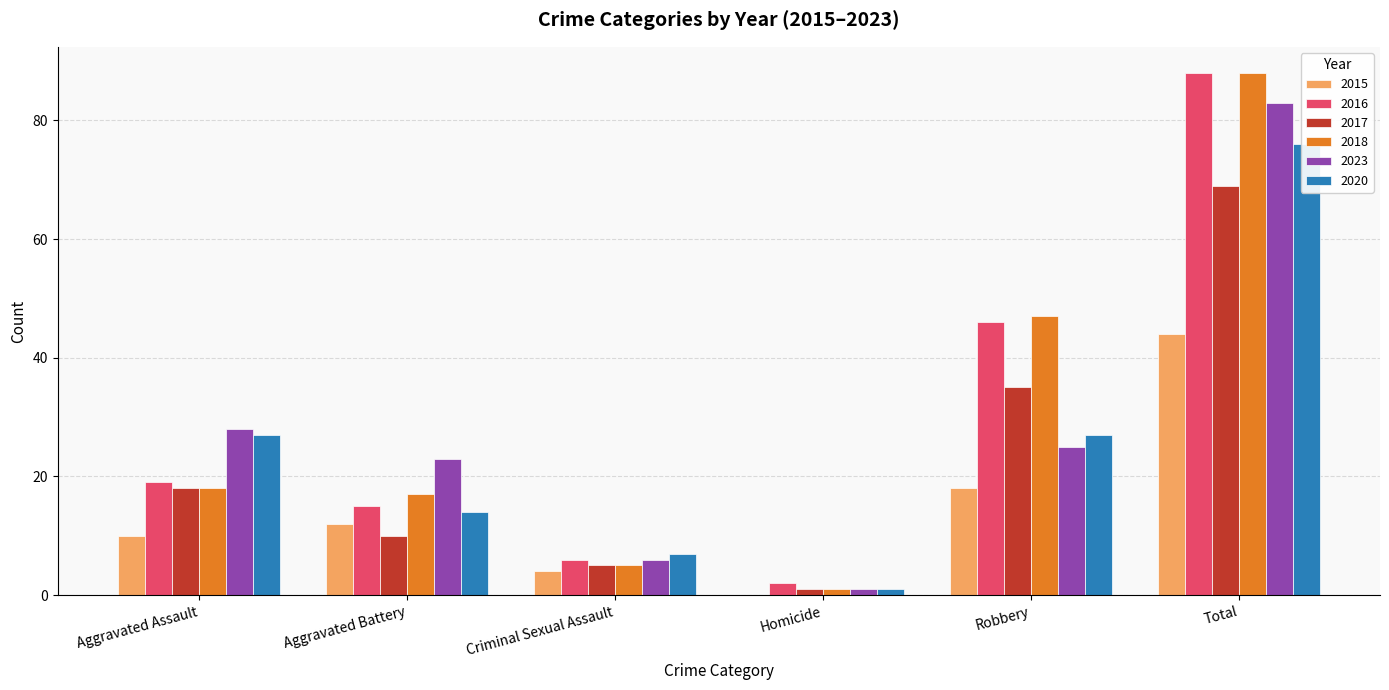

Is it true that 2016 equals 4 at Criminal Sexual Assault?

False